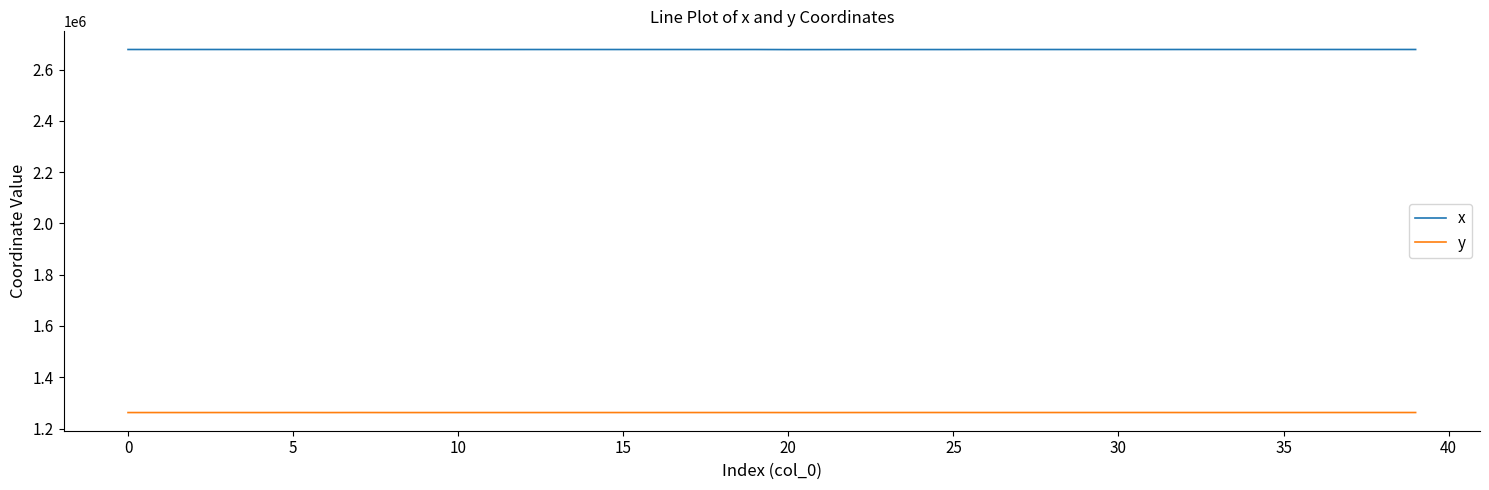

Rank the series by their average value, from highest to lowest.

x, y